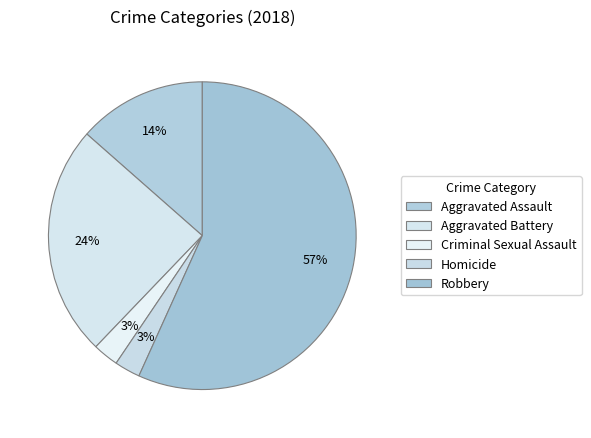

Is the sum of Aggravated Battery and Robbery greater than half?

Yes